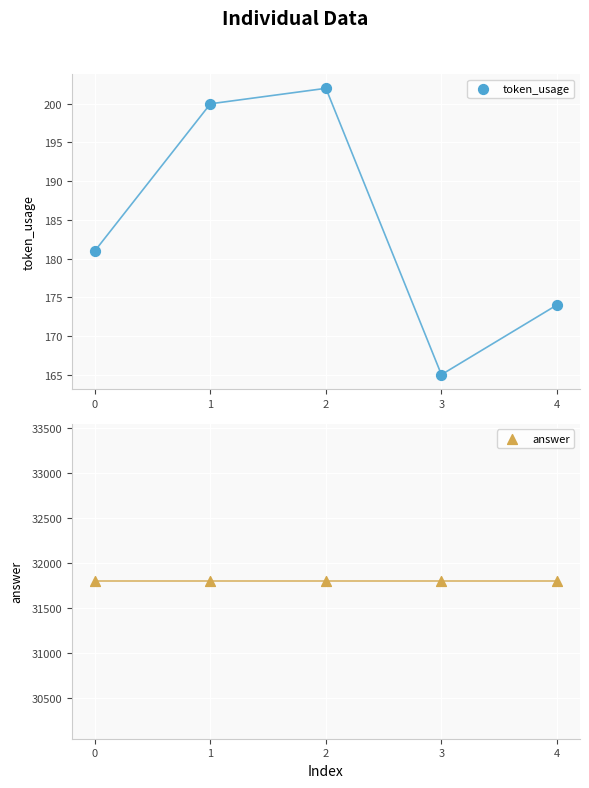

Which series reaches the minimum Y coordinate?

token_usage